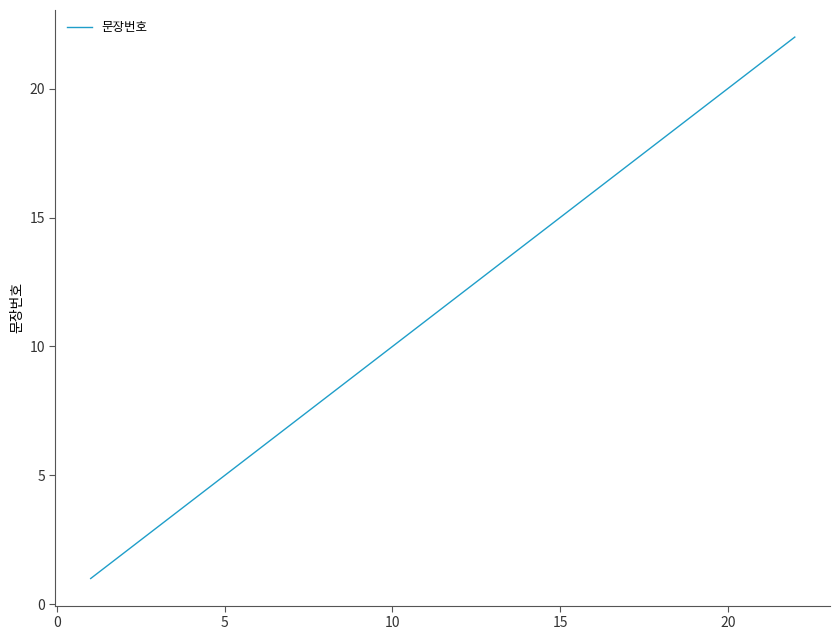

What is the difference between the maximum and minimum values?

21